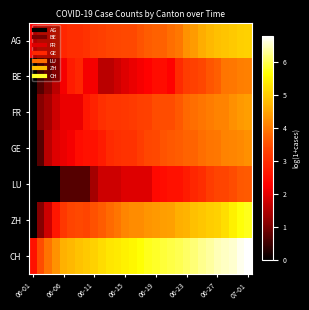

Reading right to left, transcribe all the data shown in this chart.

AG: 5.1	5.0	5.0	4.9	4.9	4.8	4.6	4.4	4.3	4.0	3.9	3.7	3.7	3.7	3.6	3.4	3.4	3.4	3.4	3.3	3.3	3.1	3.0	3.0	2.9	2.8	2.6	2.6	2.3
BE: 4.1	4.1	4.0	4.0	3.7	3.6	3.4	3.3	3.3	2.9	2.3	2.5	2.5	2.3	2.2	2.1	1.9	1.8	1.6	1.6	2.2	2.2	2.9	2.7	2.2	1.6	1.1	0.7	0.0
FR: 4.4	4.4	4.3	4.1	4.1	4.0	4.0	3.9	3.8	3.6	3.5	3.5	3.5	3.3	3.3	3.2	3.2	3.1	3.1	3.0	2.8	2.6	2.1	2.1	2.1	1.8	1.4	1.1	0.0
GE: 4.3	4.2	4.2	4.1	4.0	4.0	3.9	3.8	3.7	3.7	3.6	3.6	3.4	3.4	3.3	3.1	3.1	3.0	2.9	2.7	2.6	2.6	2.5	2.2	2.1	1.9	1.6	0.7	0.0
LU: 3.6	3.6	3.5	3.4	3.4	3.3	3.0	2.9	2.7	2.6	2.6	2.5	2.4	1.9	1.9	1.9	1.9	1.8	1.8	1.8	1.4	0.7	0.7	0.7	0.7	0.0	0.0	0.0	0.0
ZH: 5.8	5.7	5.5	5.2	5.1	5.0	5.0	4.9	4.7	4.6	4.5	4.4	4.4	4.3	4.2	4.2	4.1	4.0	3.8	3.7	3.5	3.4	3.4	3.4	3.2	2.6	1.8	1.1	0.0
CH: 6.8	6.7	6.6	6.5	6.5	6.3	6.3	6.2	6.1	6.0	6.0	5.9	5.8	5.8	5.7	5.6	5.5	5.4	5.3	5.2	5.1	5.0	4.9	4.7	4.7	4.3	3.9	3.5	2.6